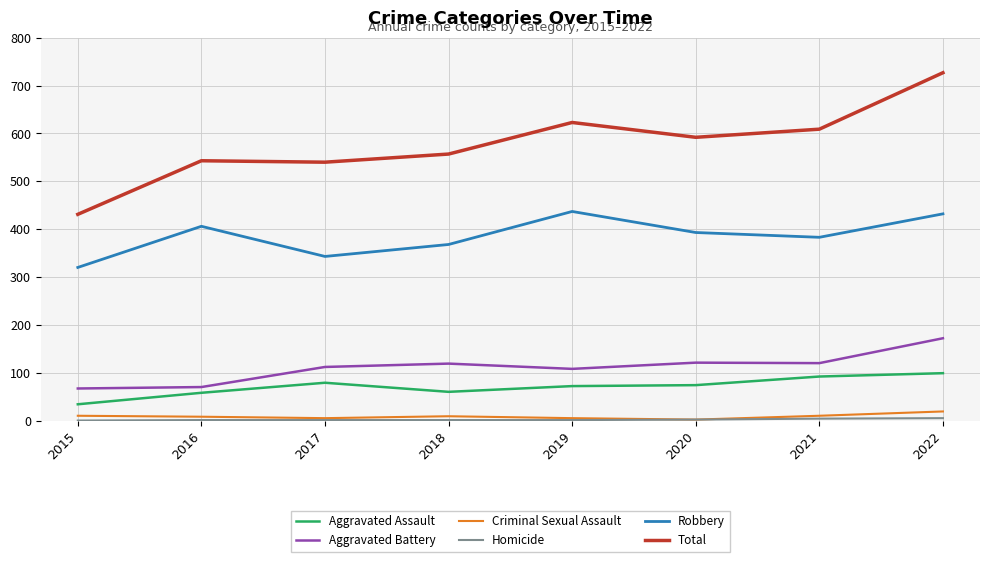

True or false: Aggravated Assault has a value of 27 at 2018.

False